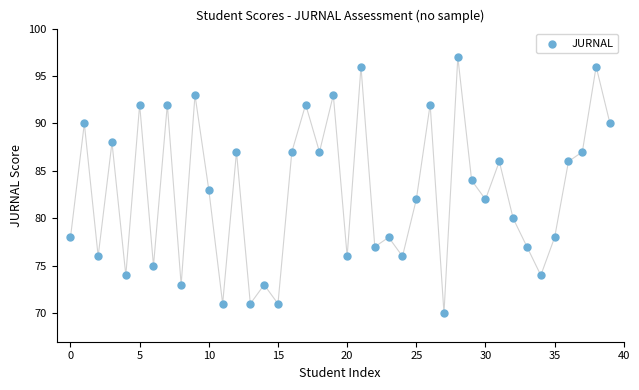

What is the range of Y values (max minus min)?

27